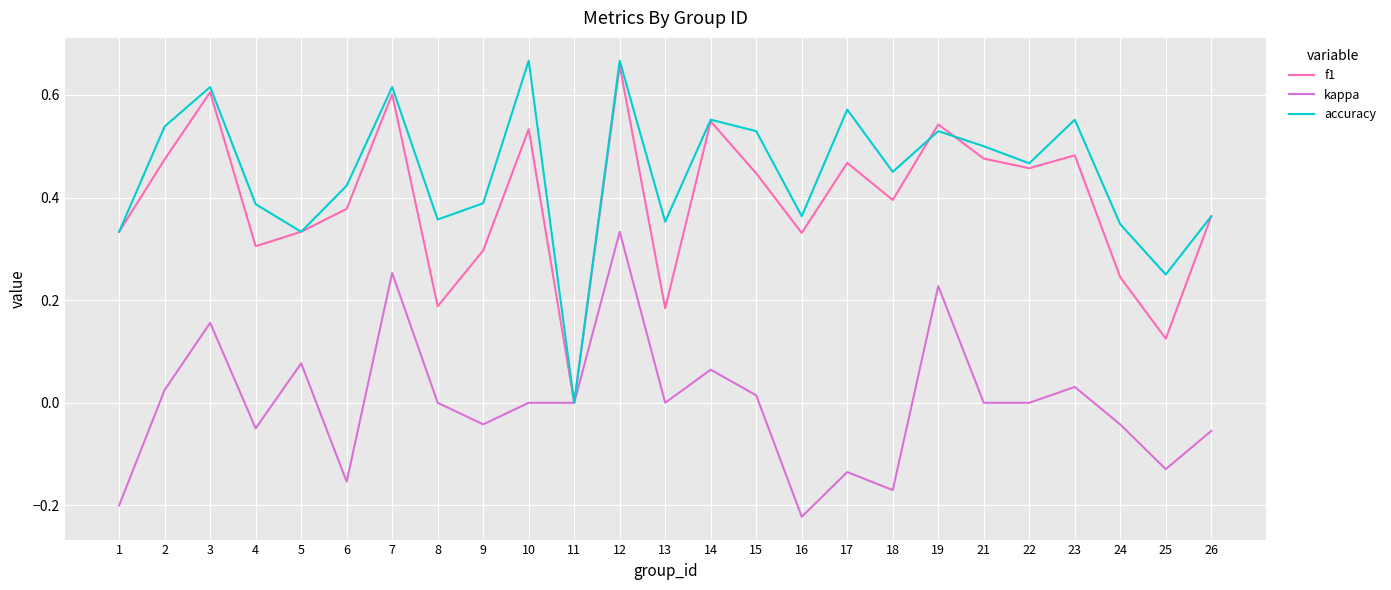

Is the value of accuracy at 17 greater than the value of kappa at 24?

Yes